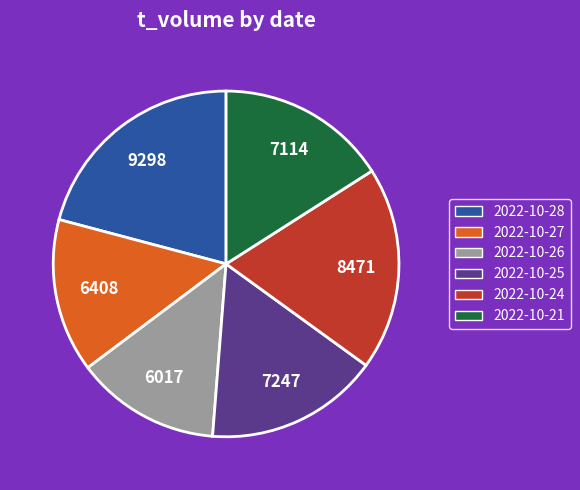

What is the largest slice in the pie chart?

2022-10-28